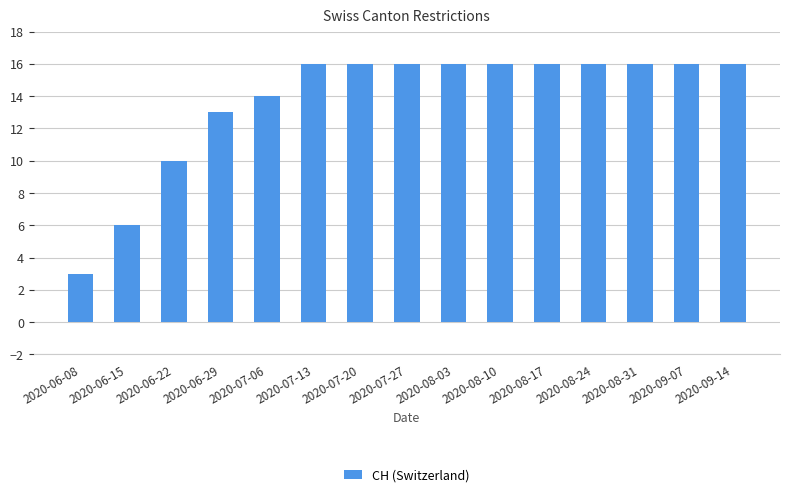

The value at 2020-09-07 is 6. True or false?

False